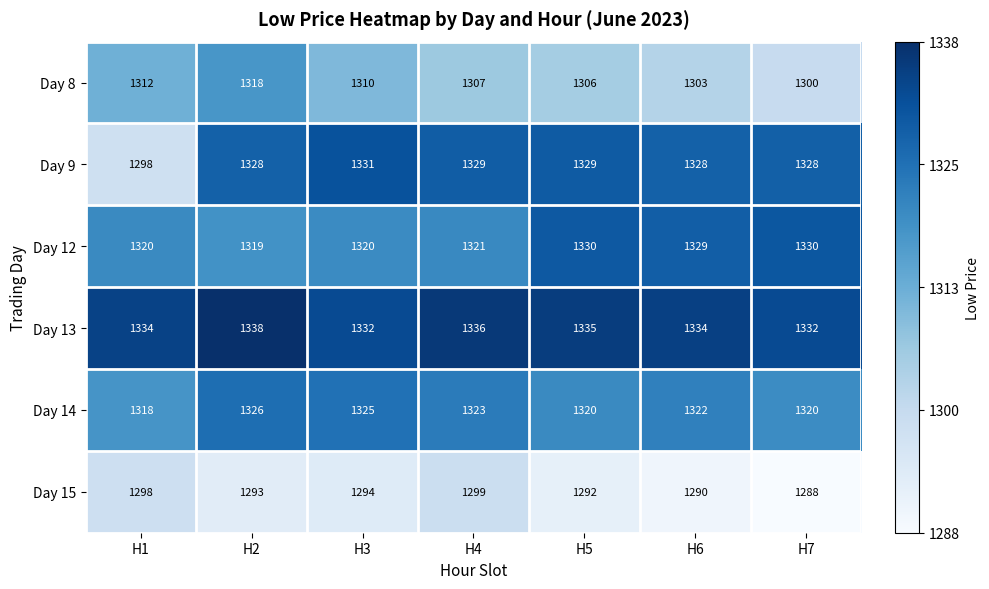

Between H5 and H6, which series saw the biggest shift?

Day 8